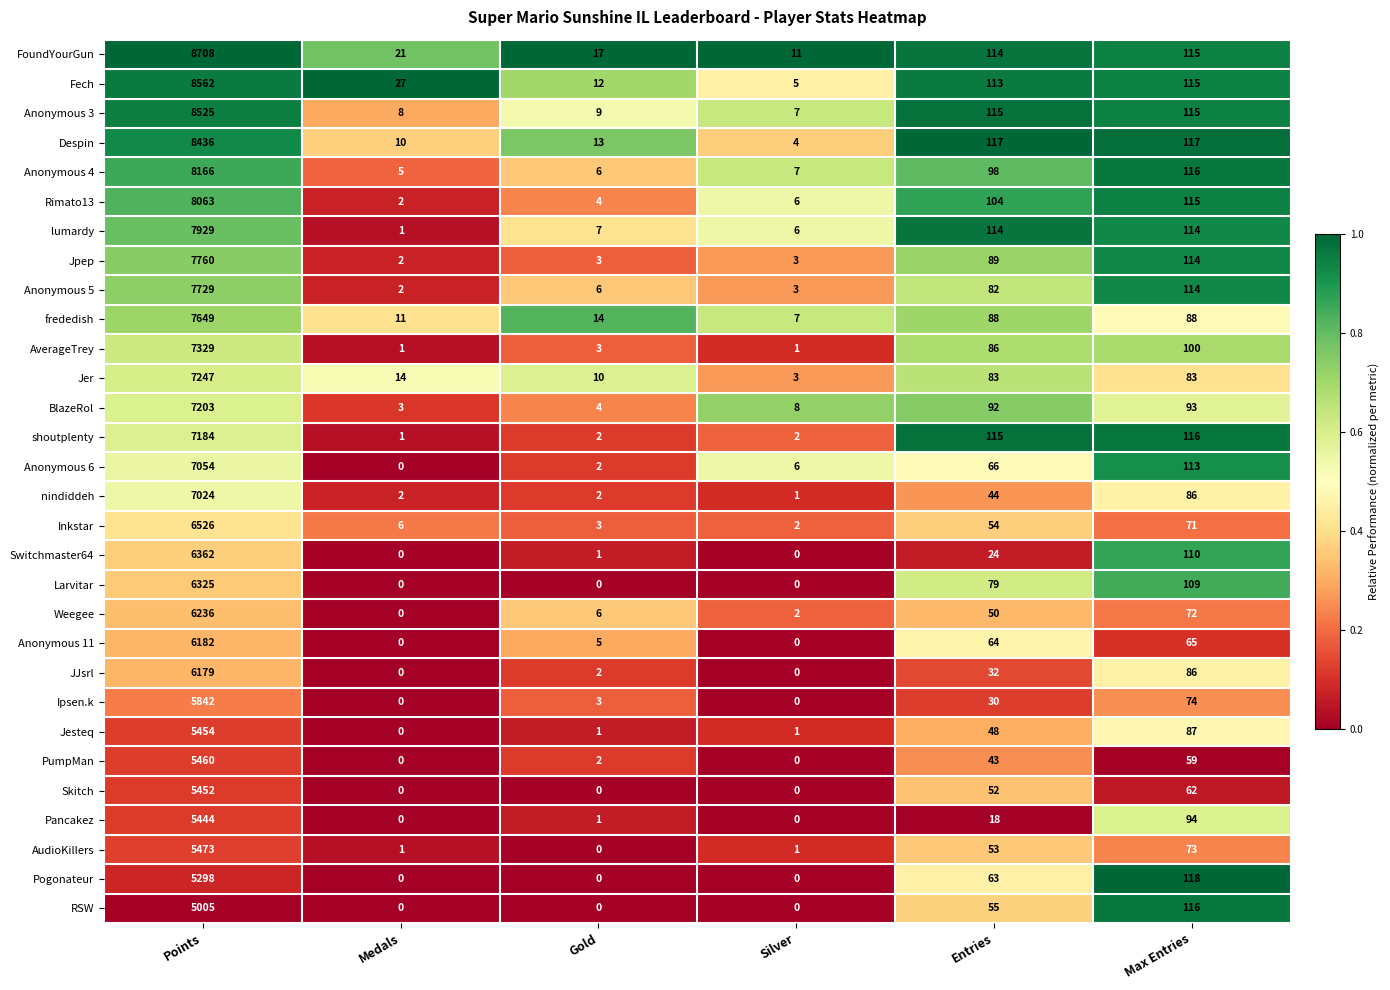

The value of Weegee at Medals is 0. True or false?

True